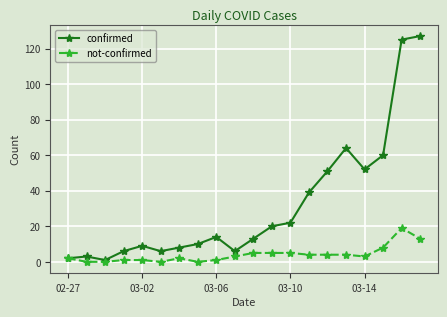

True or false: not-confirmed has more than 1 points higher than both neighbors.

True